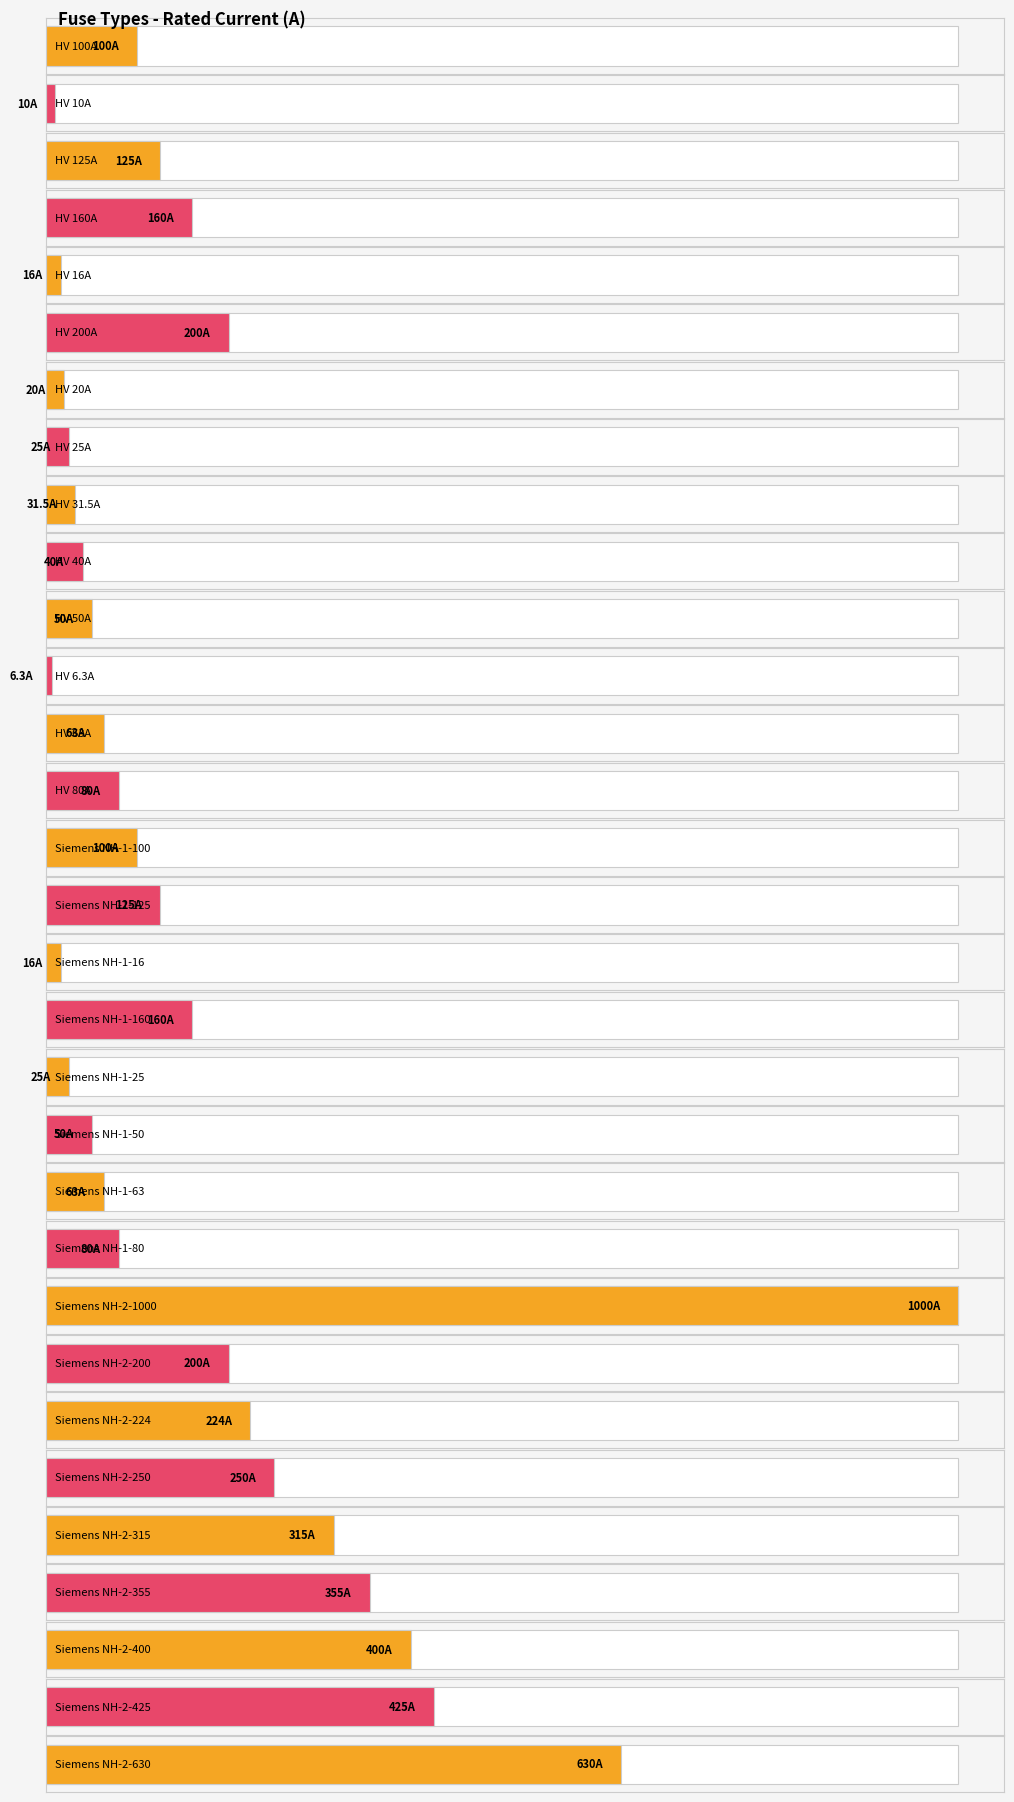

The value at Siemens NH-2-1000 is 1000.0. True or false?

True